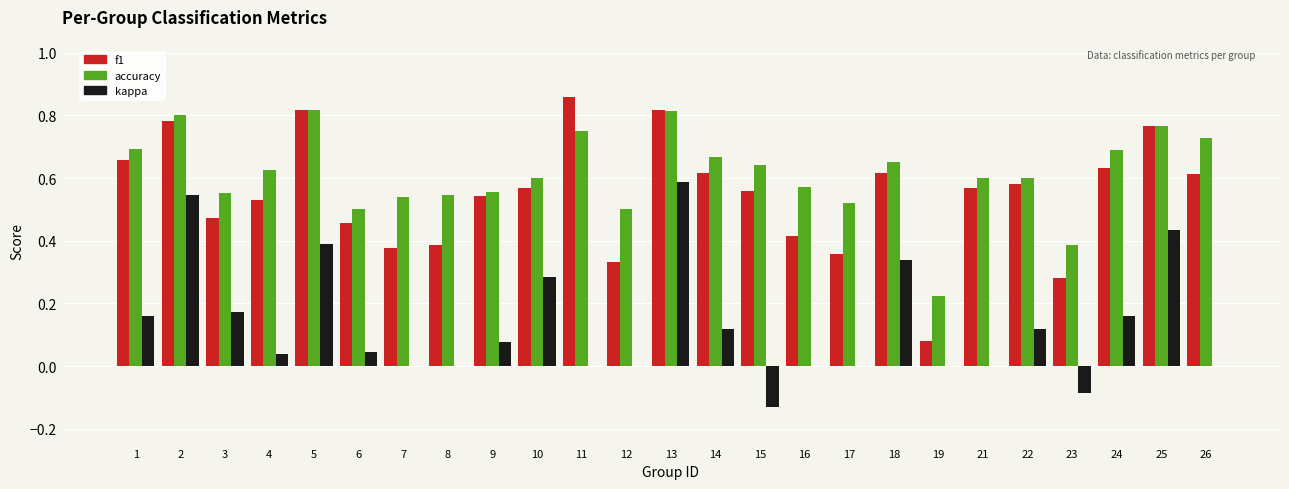

At which label is f1 closest to 0?

19